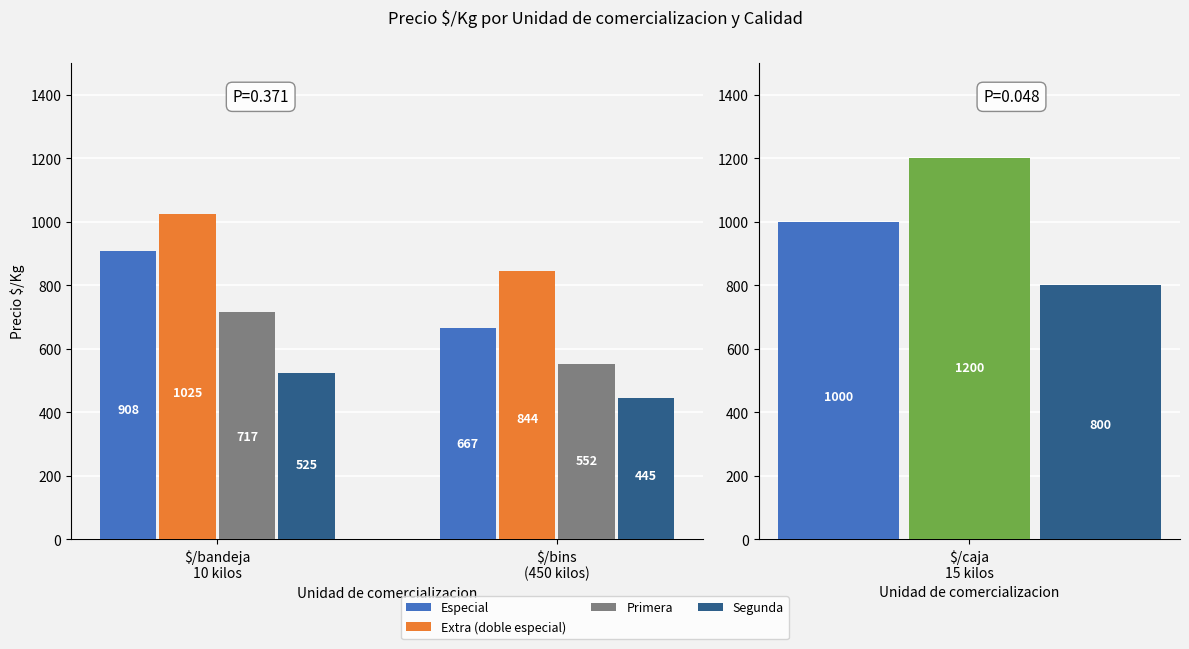

Between $/bins
(450 kilos) and $/bandeja
10 kilos, which is larger?

$/bandeja
10 kilos